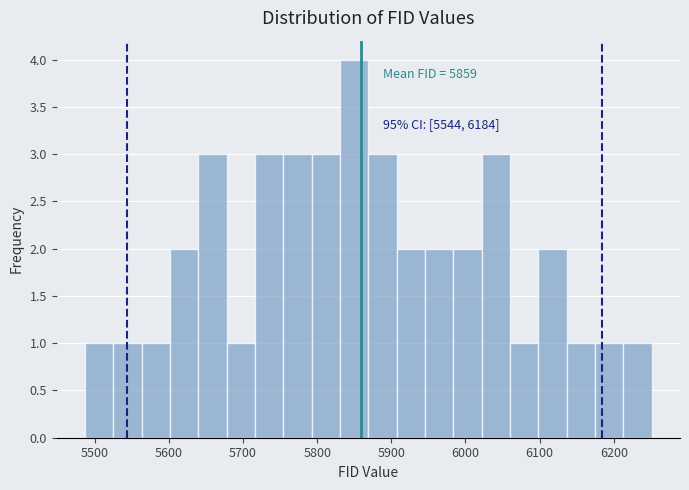

Read against the x-axis, roughly where is the centre of the tallest bar?

5850